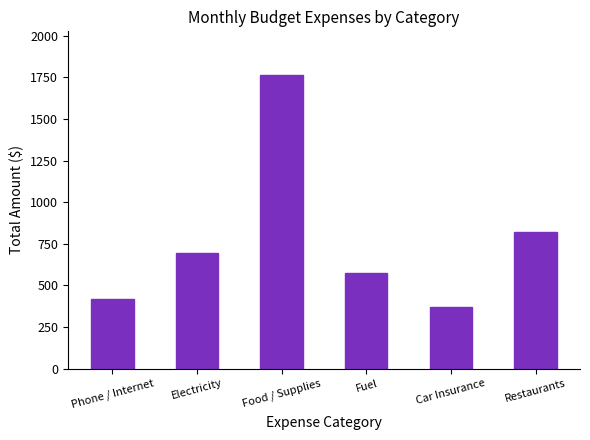

Rank the categories by value from highest to lowest.

Food / Supplies, Restaurants, Electricity, Fuel, Phone / Internet, Car Insurance